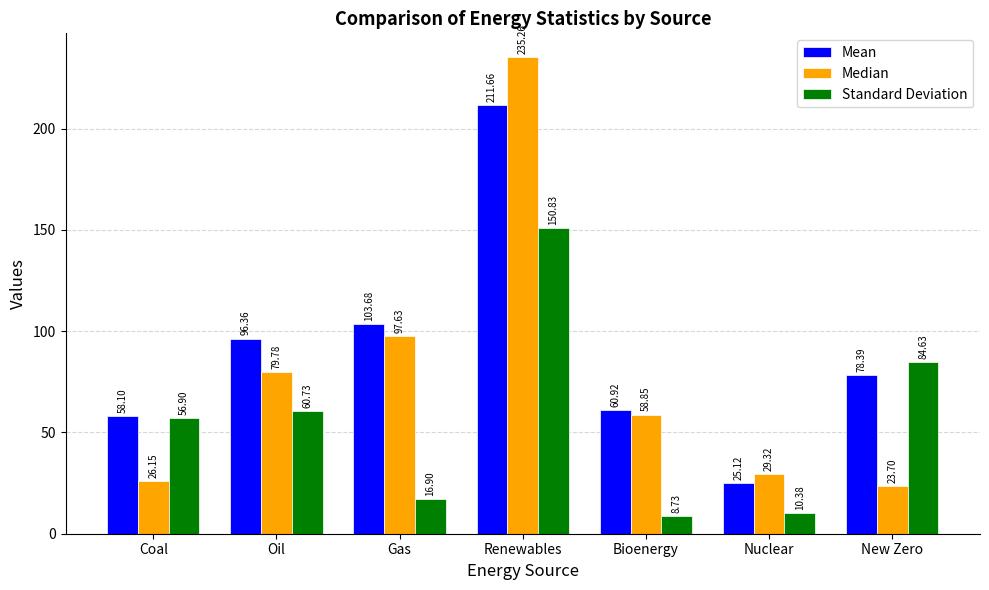

Rank the categories by Mean value from highest to lowest.

Renewables, Gas, Oil, New Zero, Bioenergy, Coal, Nuclear